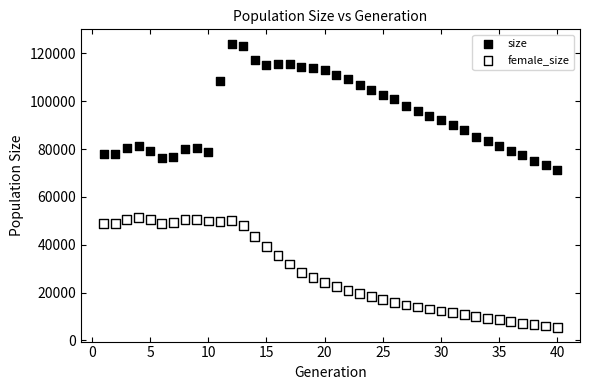

Which series reaches the maximum Y coordinate?

size